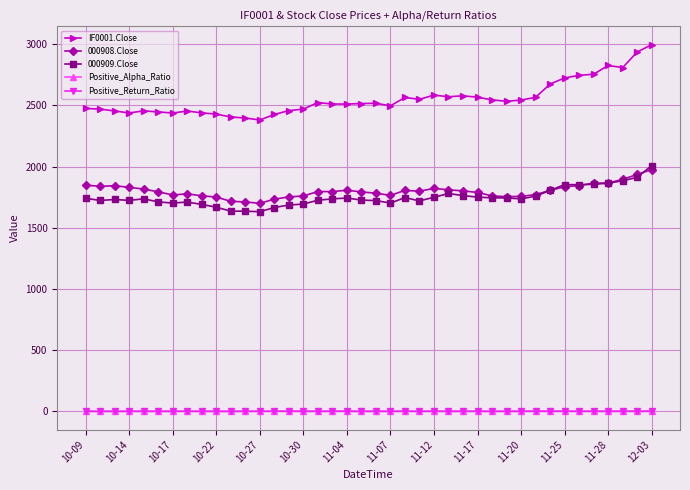

What is the greatest value displayed?

2996.2